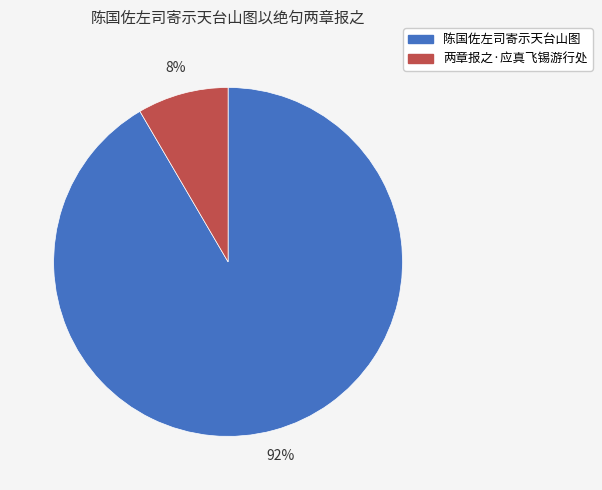

Is there any slice that represents more than half of the pie?

Yes